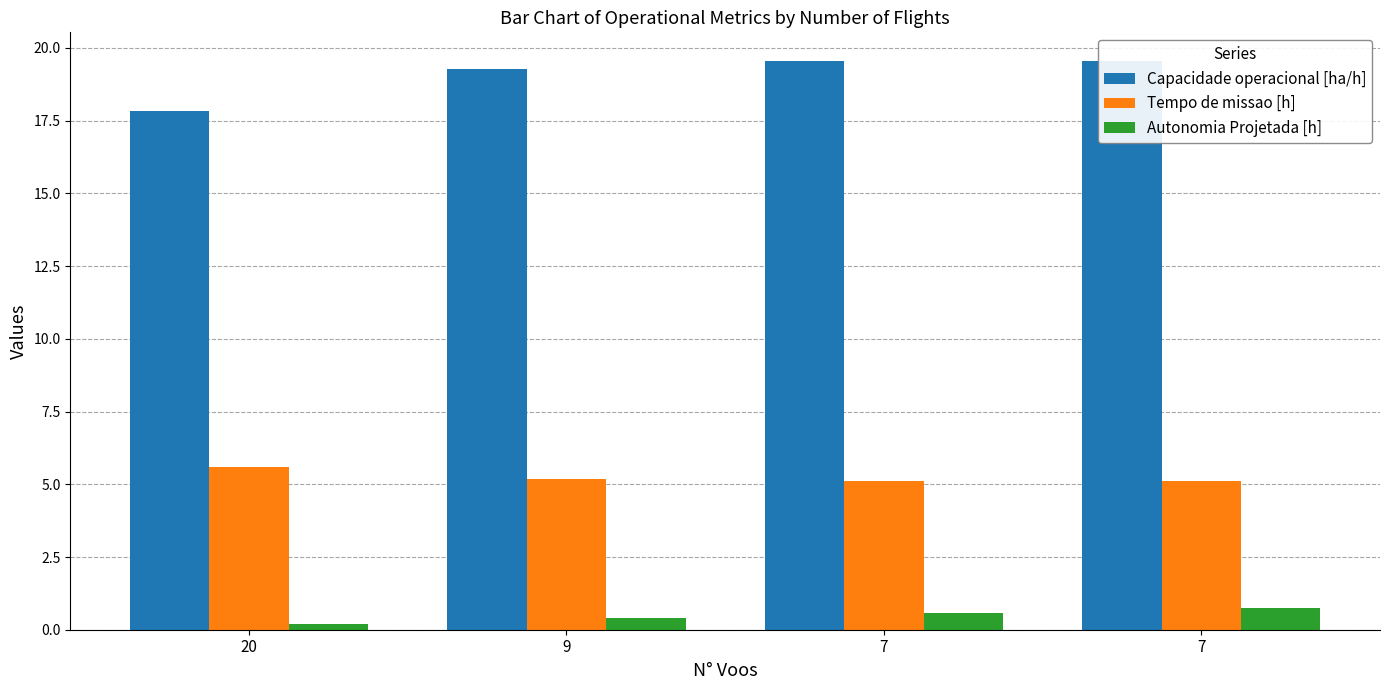

True or false: Capacidade operacional [ha/h] has a value of 19.3 at 9.

True